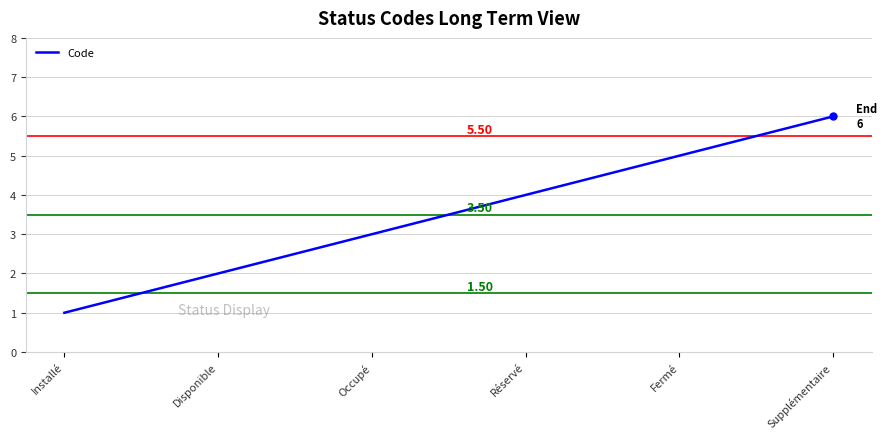

How many distinct data groups are displayed?

1